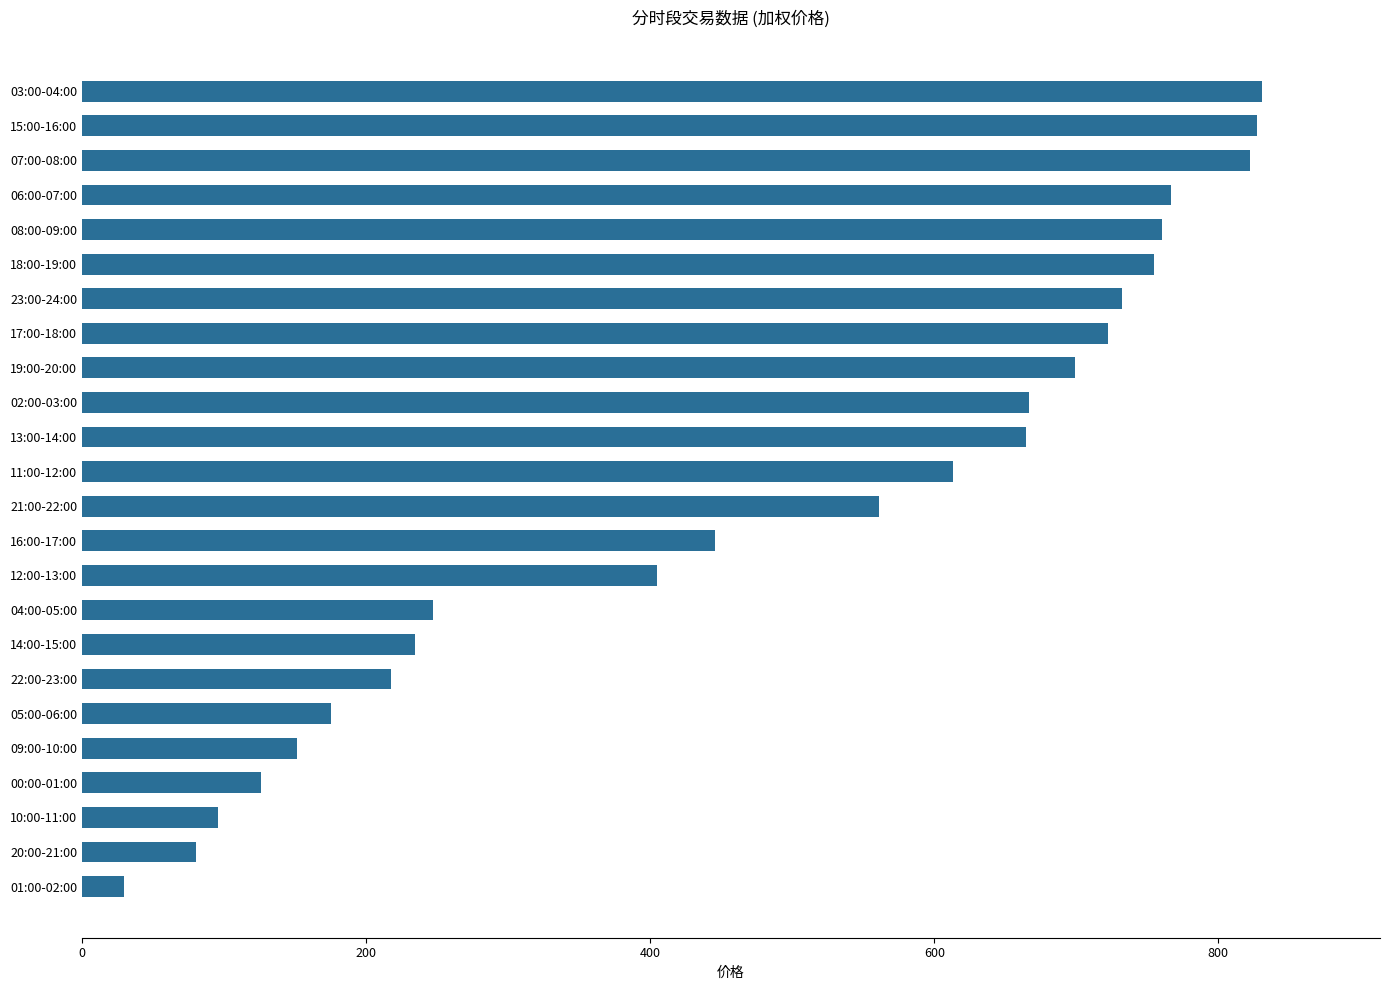

True or false: the data shows 271.4 at 03:00-04:00.

False